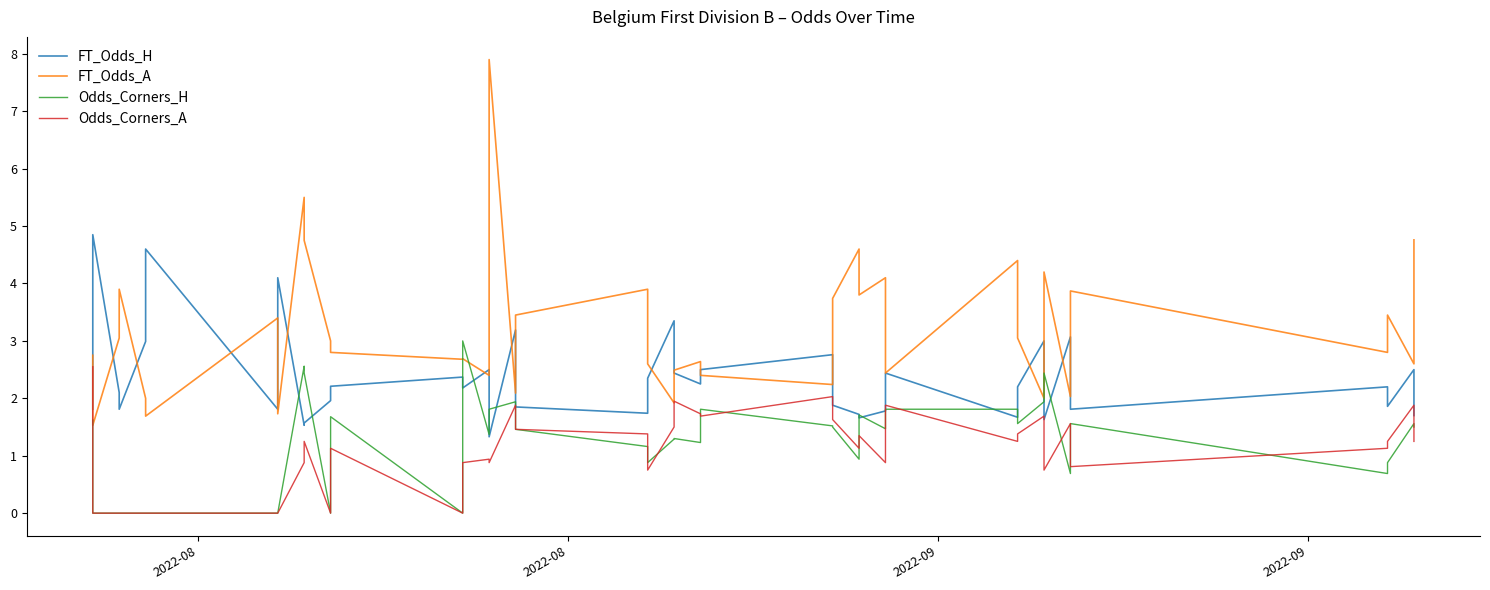

Is the value of FT_Odds_A at 32 greater than the value of Odds_Corners_A at 38?

Yes